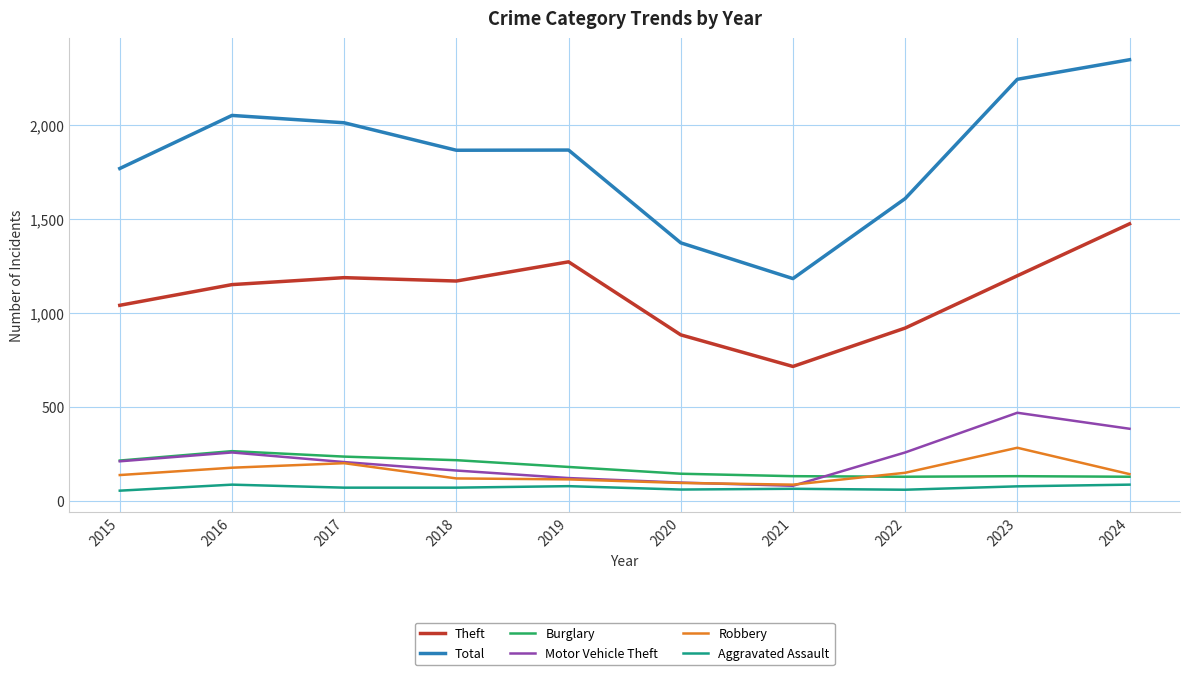

Which series changed the most between 2022 and 2023?

Total